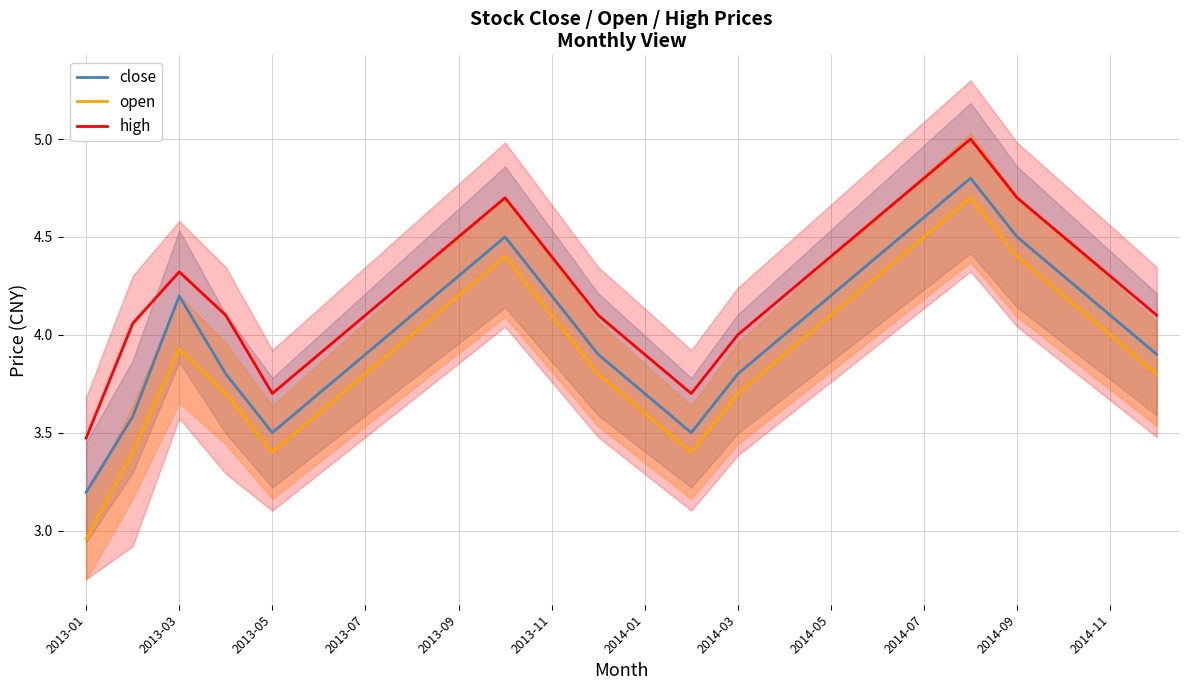

What is the maximum value shown in the chart?

5.0